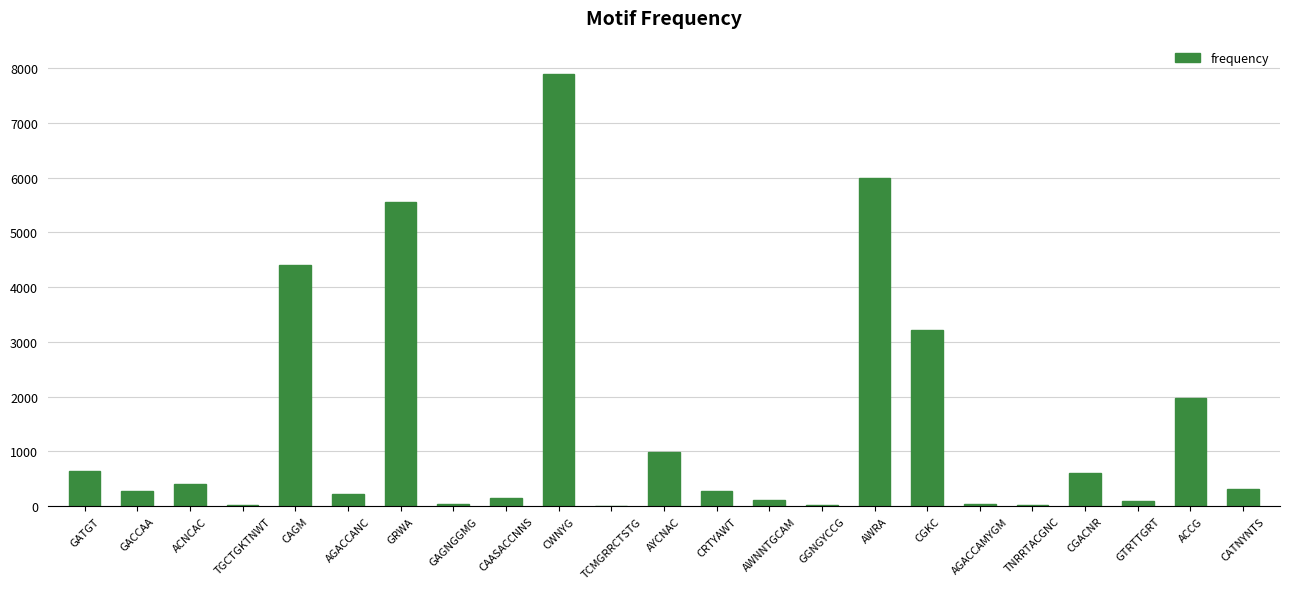

What is the sum of the values at CGKC and AYCNAC?

4206